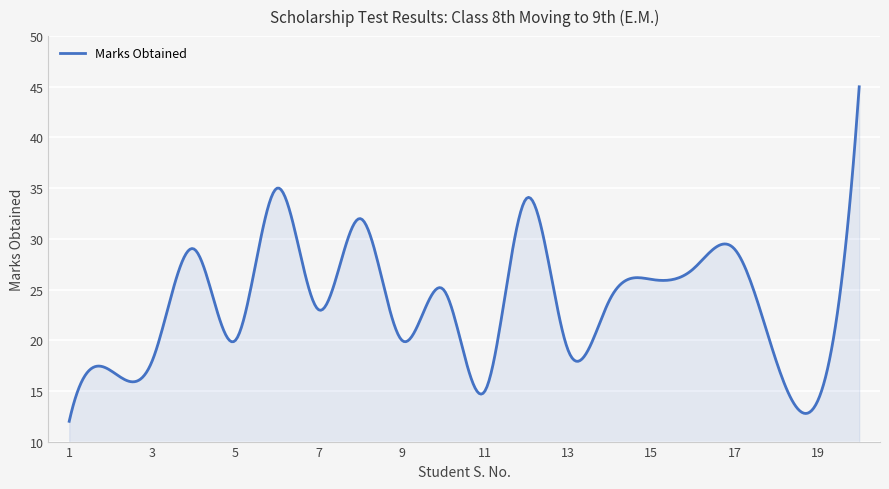

What is the difference between the maximum and minimum values?

33.0